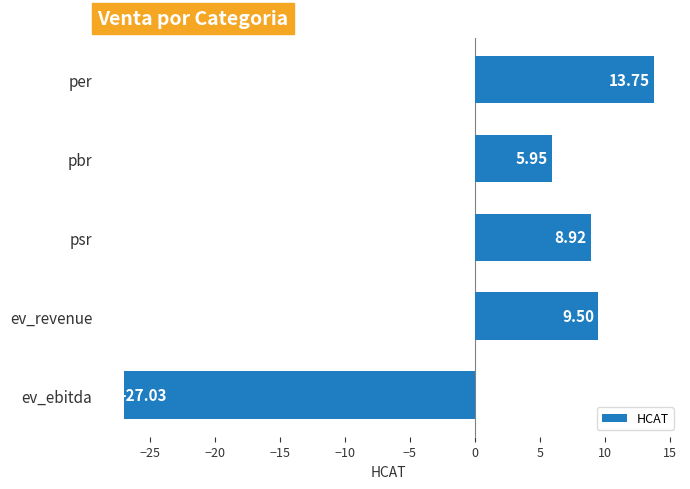

What is the ratio of the value at psr to the value at pbr?

1.5